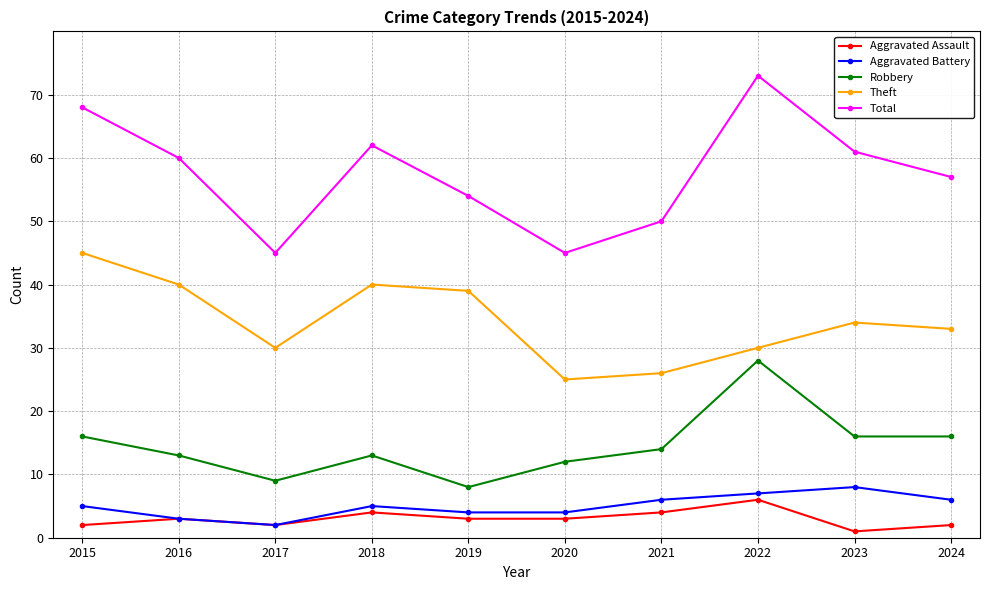

What are all the series names shown in the legend?

Aggravated Assault, Aggravated Battery, Robbery, Theft, Total